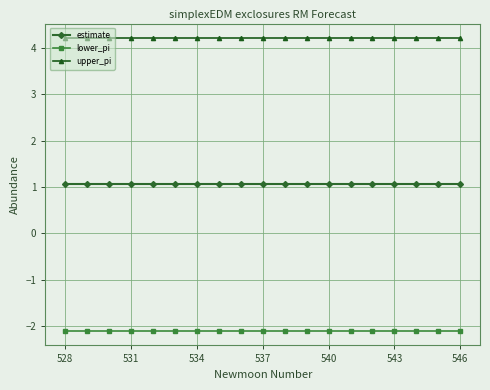

What is the maximum value shown in the chart?

4.2